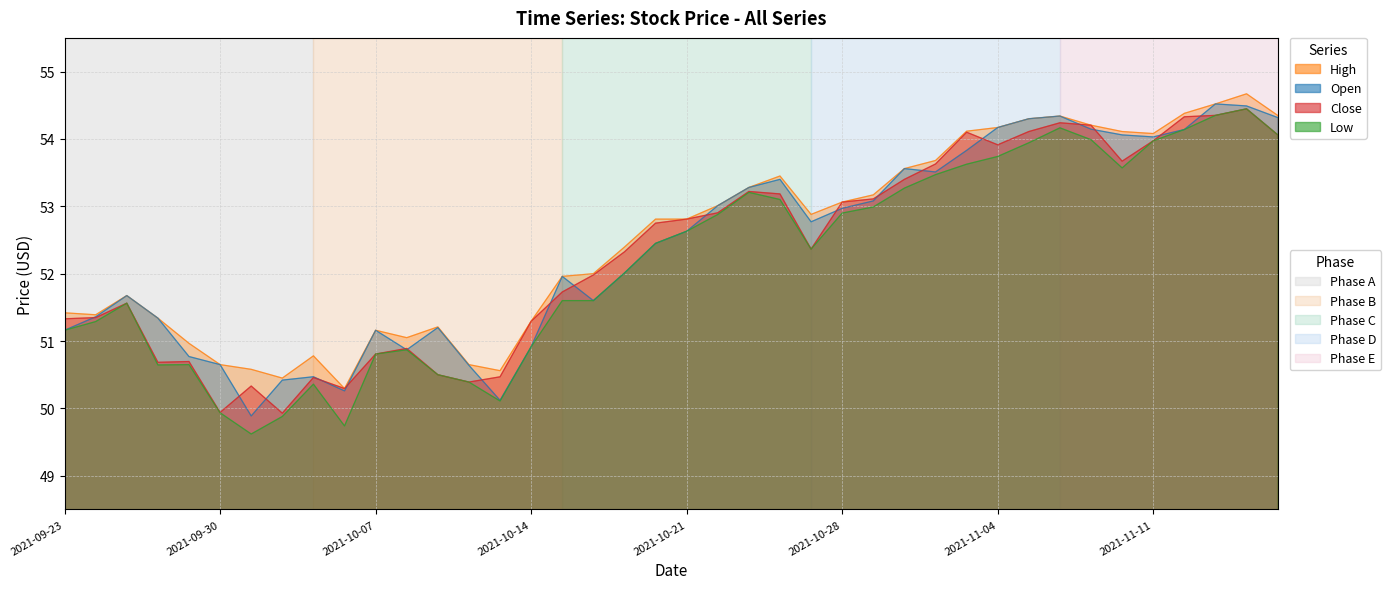

What is the lowest value of the High series?

50.3